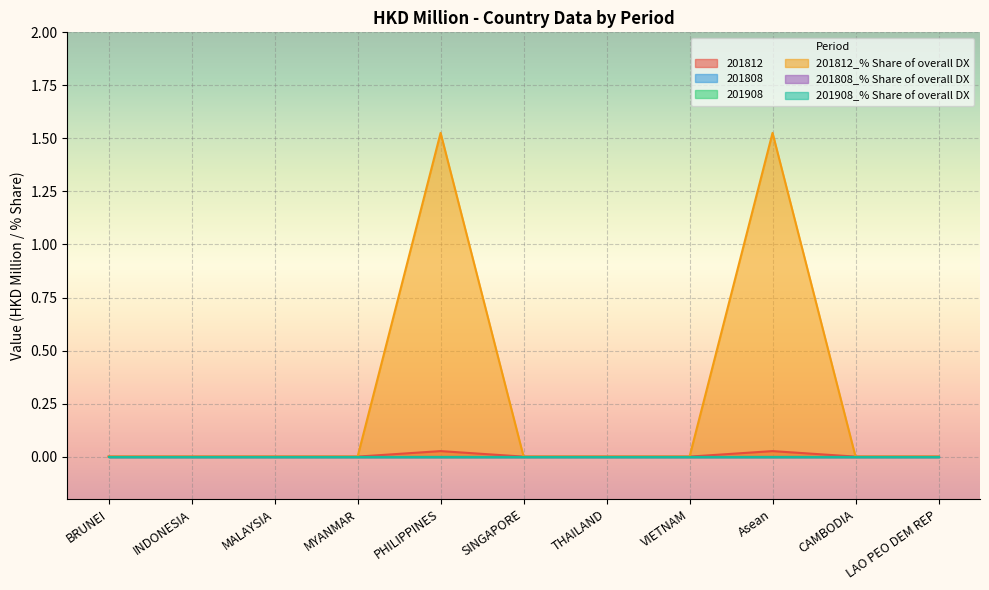

Is the value of 201908 at VIETNAM greater than the value of 201808 at BRUNEI?

No